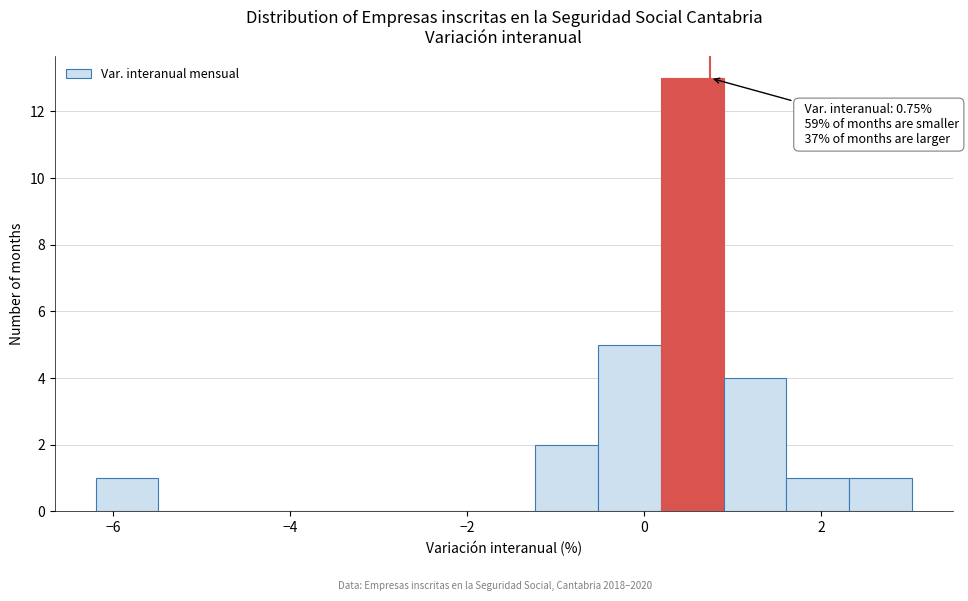

Around what value on the x-axis is the tallest bar? Give the approximate position of its centre, as read against the axis.

0.6